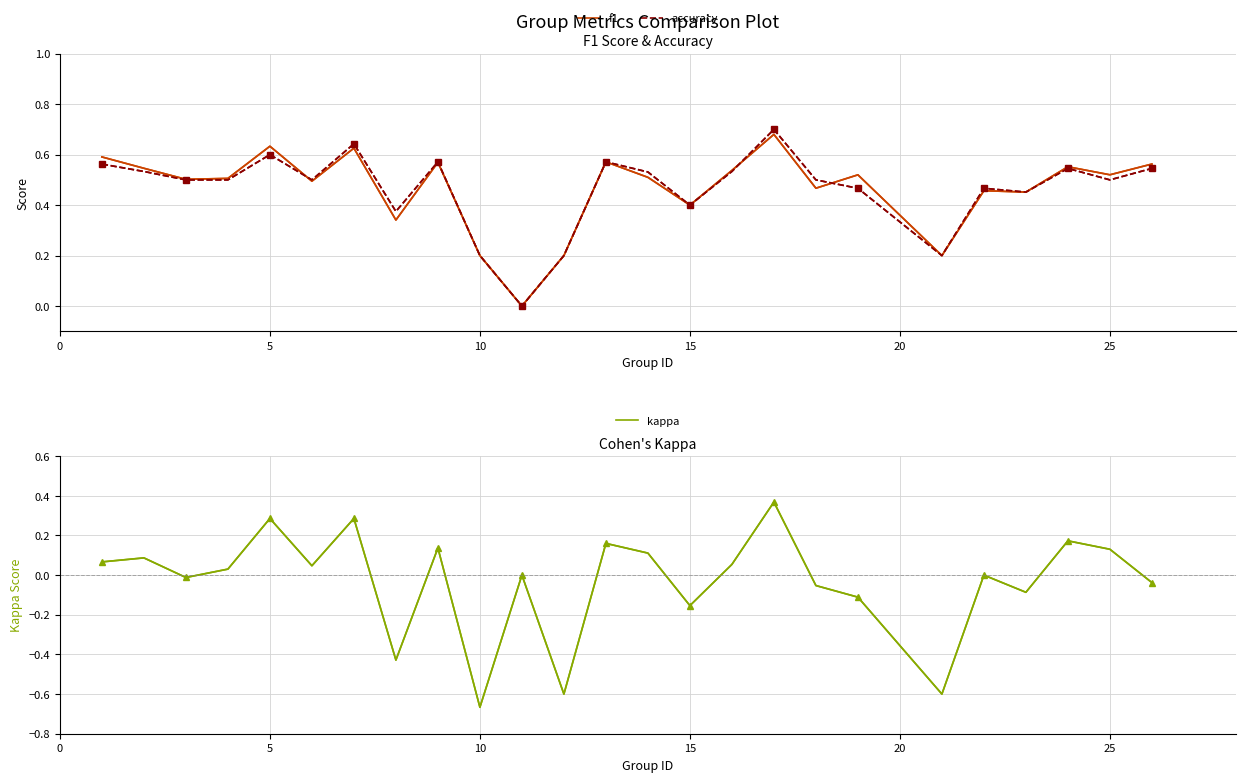

How many values in the accuracy series exceed 0?

24